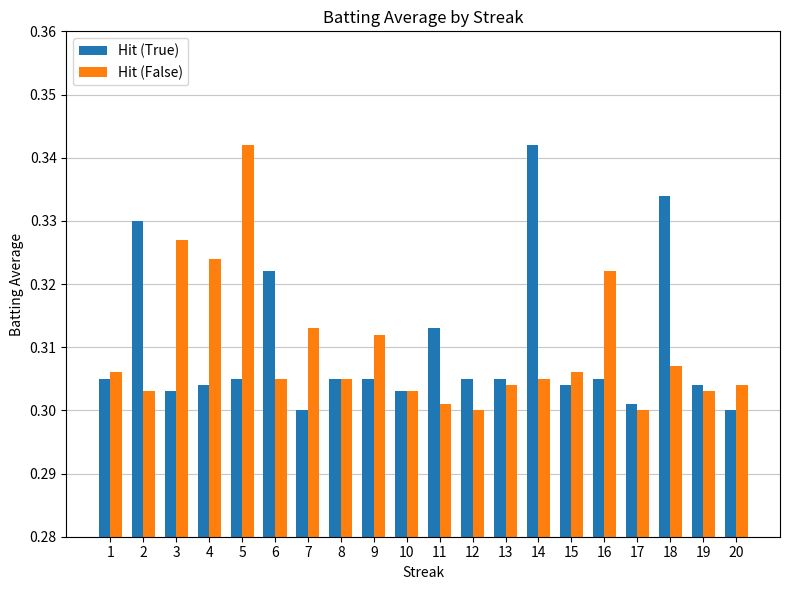

Rank the series at 9 from lowest to highest value.

Hit (True), Hit (False)